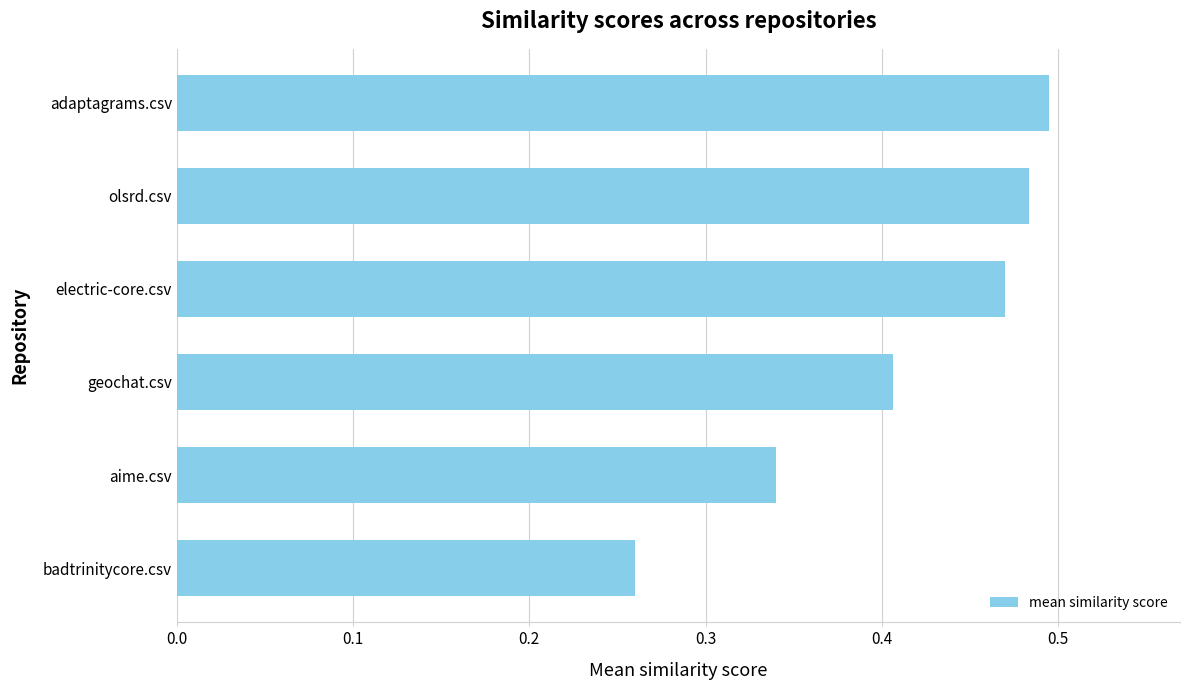

The chart shows a value of 0.7 at geochat.csv. True or false?

False